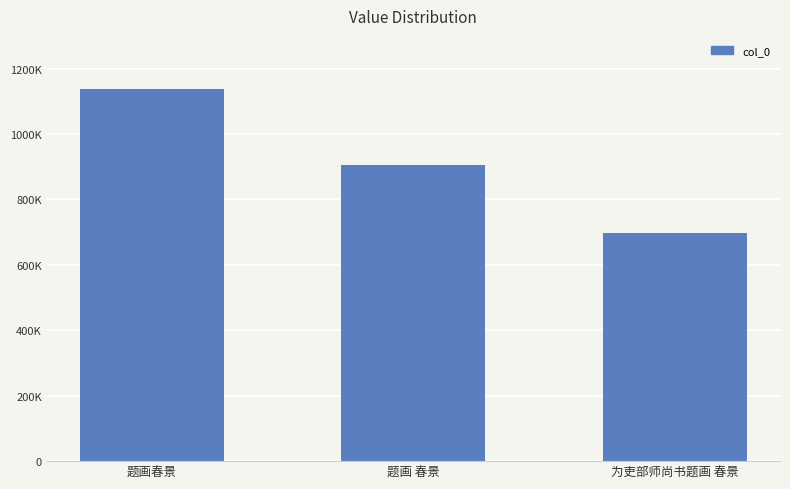

What position from the left is 为吏部师尚书题画 春景?

3